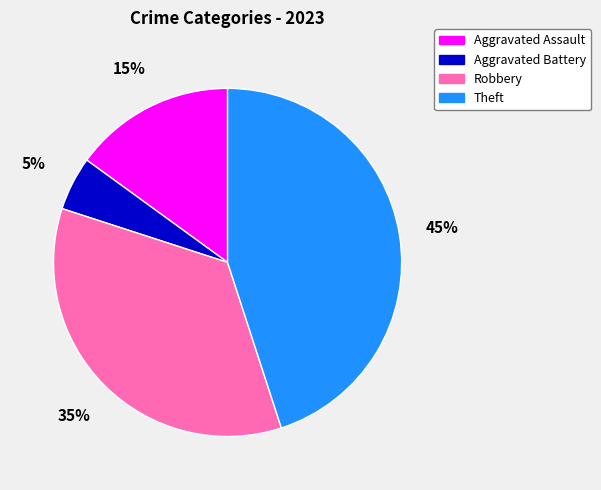

Which slice is the largest?

Theft